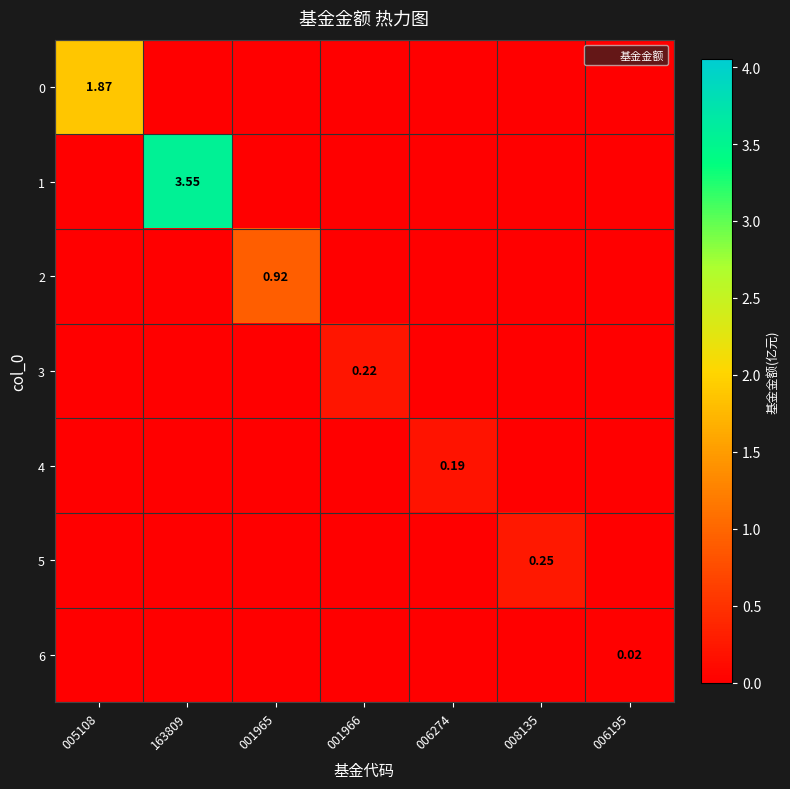

Is it true that 6 equals 0.0 at 008135?

True